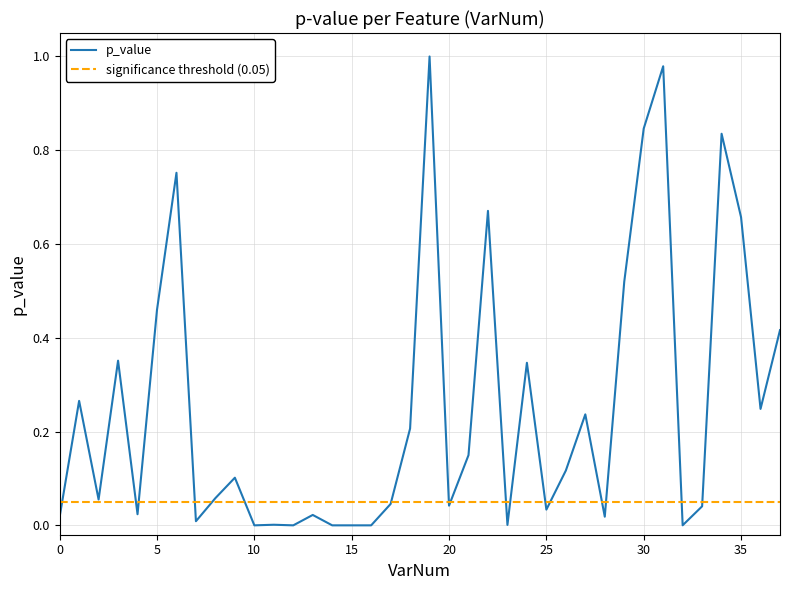

Read the value at 6.

0.8